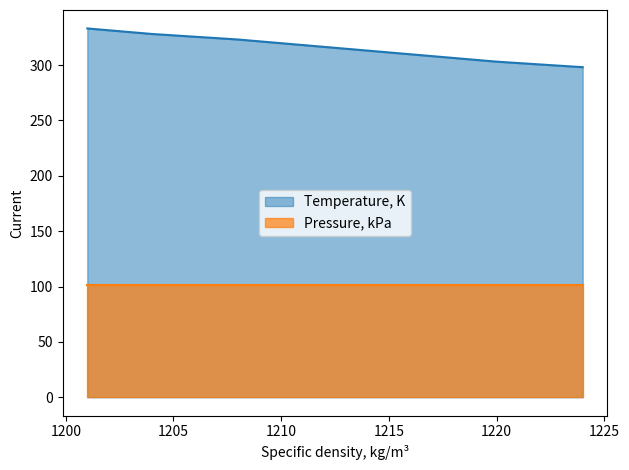

At which category does the chart reach its peak across all series?

1201